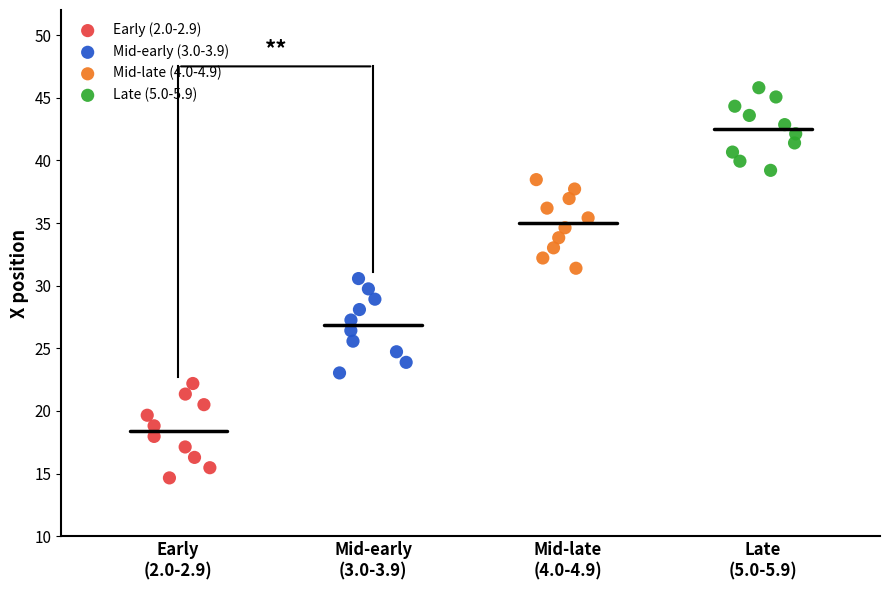

What are all the series names shown in the legend?

Early (2.0-2.9), Mid-early (3.0-3.9), Mid-late (4.0-4.9), Late (5.0-5.9)